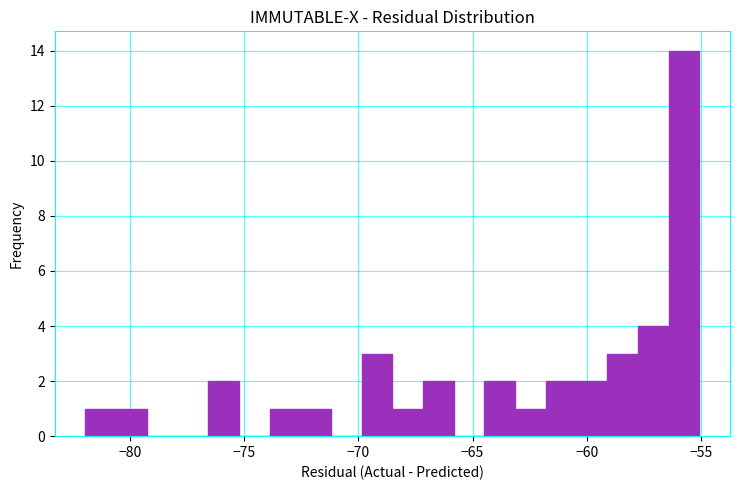

Around what value on the x-axis is the tallest bar? Give the approximate position of its centre, as read against the axis.

-55.5